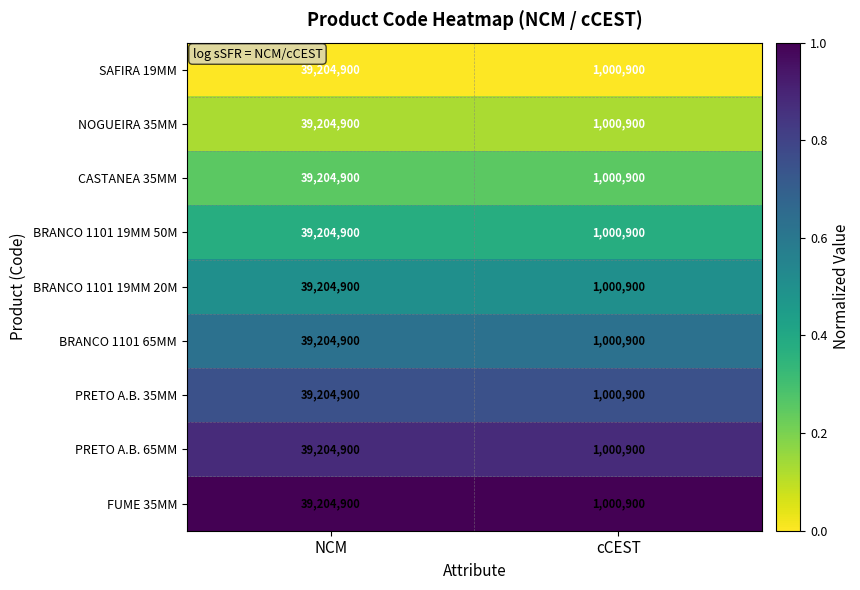

Is it true that SAFIRA 19MM equals 1000900 at cCEST?

True